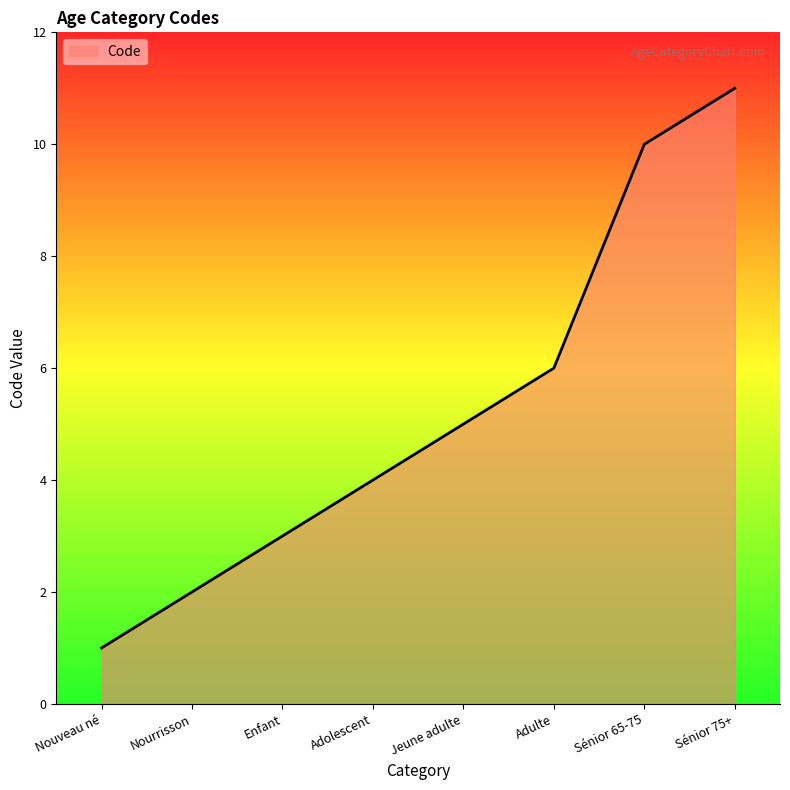

What position from the right is Nouveau né?

8